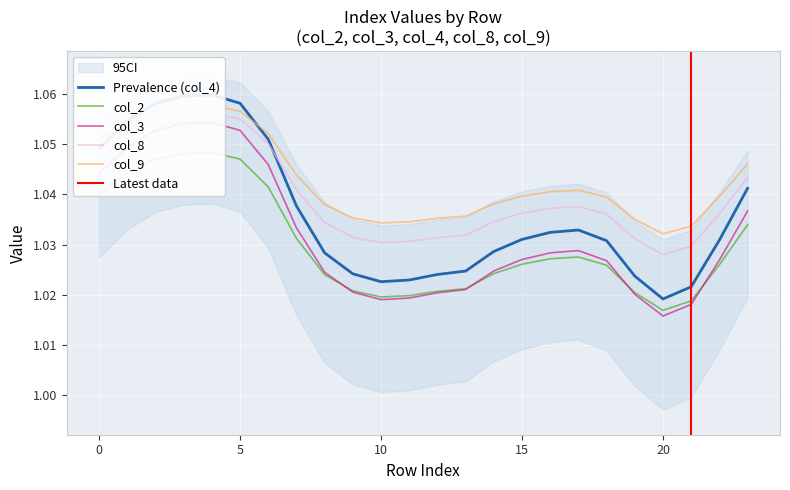

At which category is the sum across all series the highest?

4